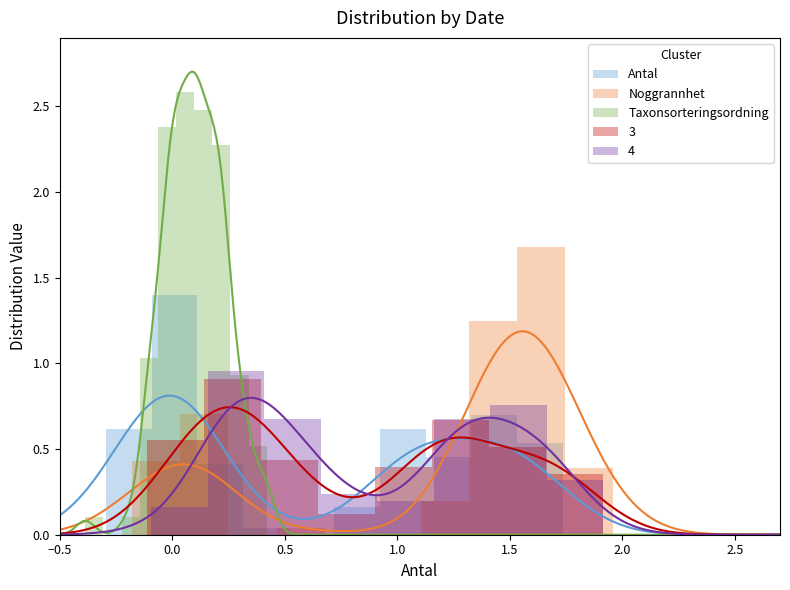

What is the value of the Taxonsorteringsordning bar at the 1st from the left?

0.1